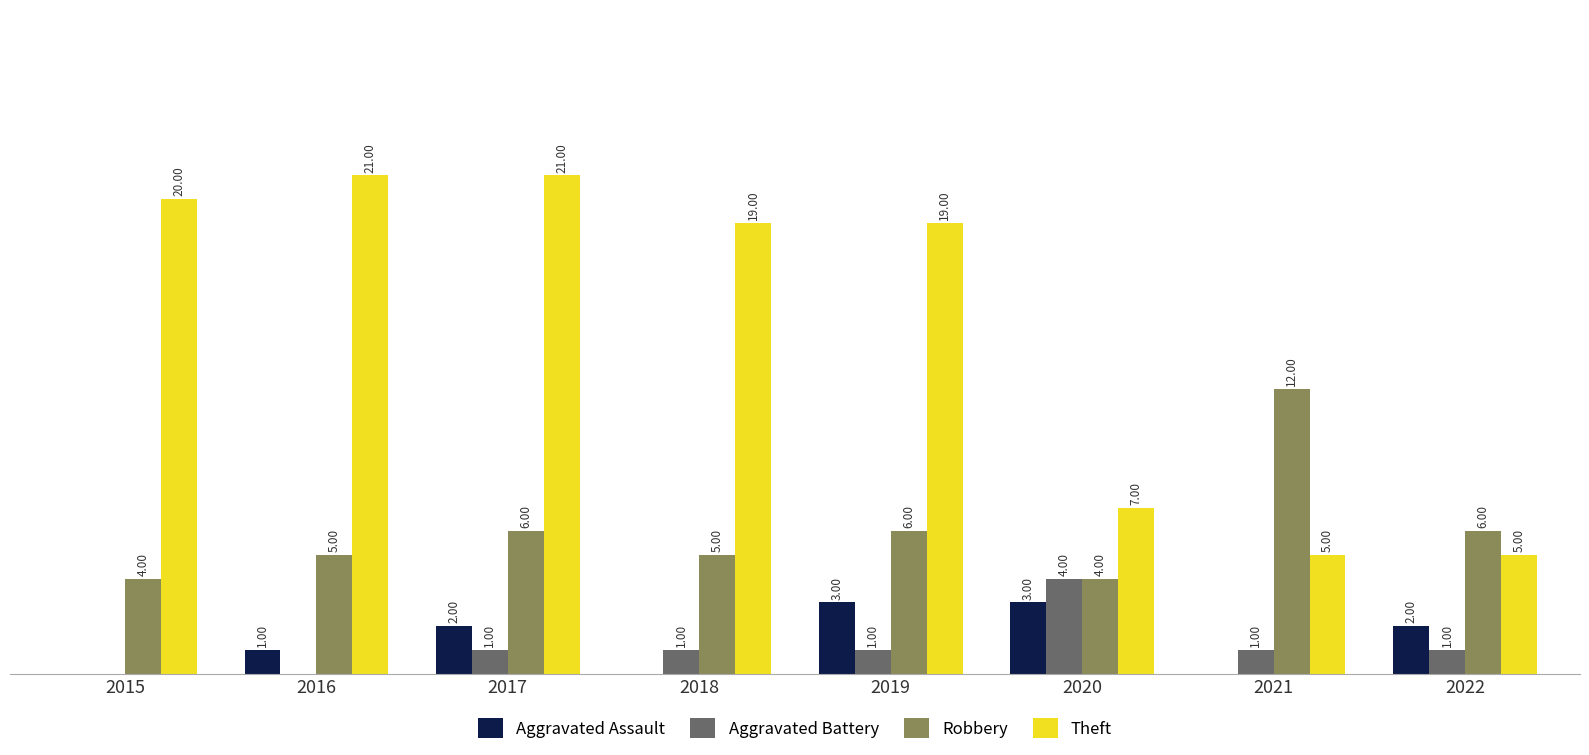

Between 2017 and 2022, which series saw the biggest shift?

Theft